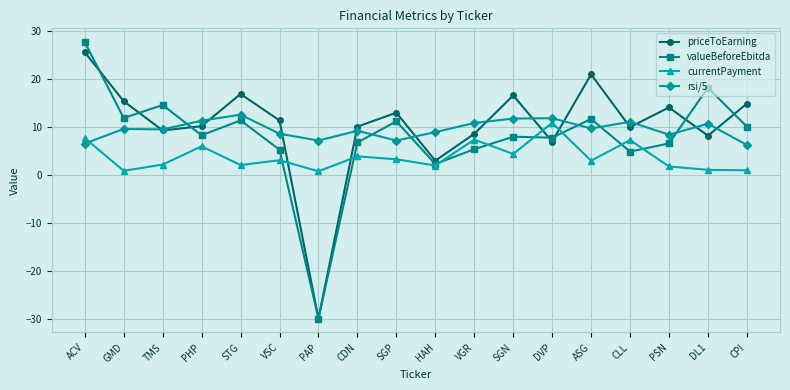

What is the minimum value shown in the chart?

-30.0